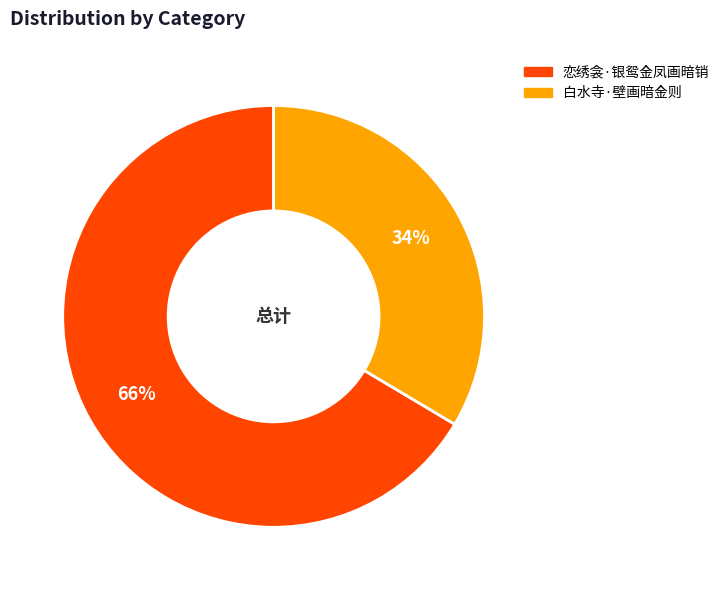

What is the ratio of the value at 白水寺·壁画暗金则 to the value at 恋绣衾·银鸳金凤画暗销?

0.5